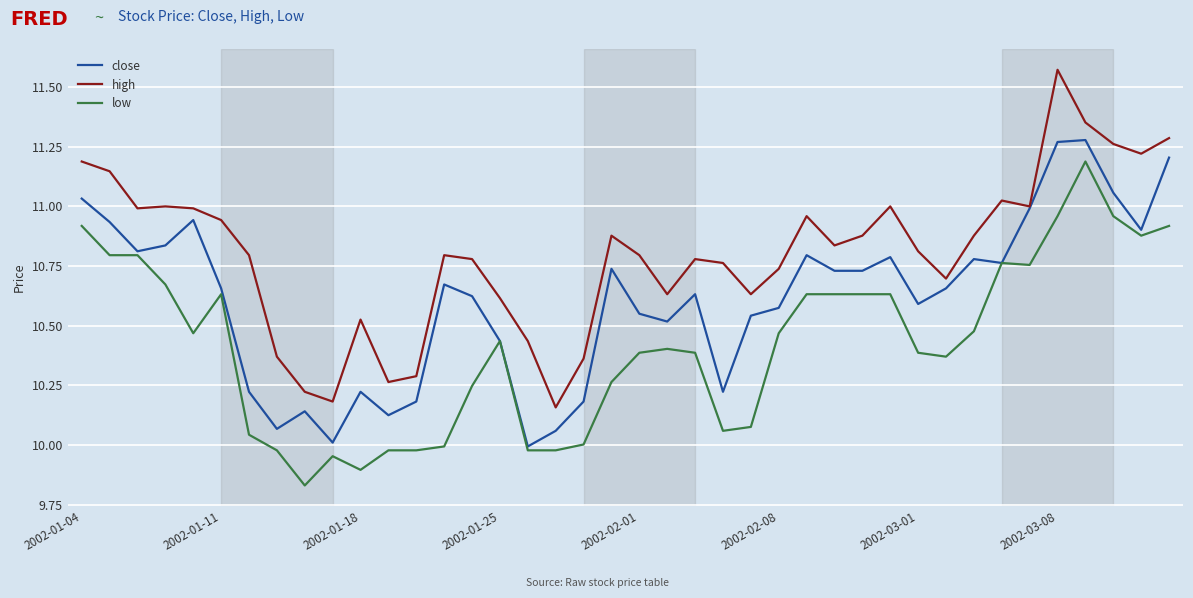

True or false: high and low intersect in this chart.

False